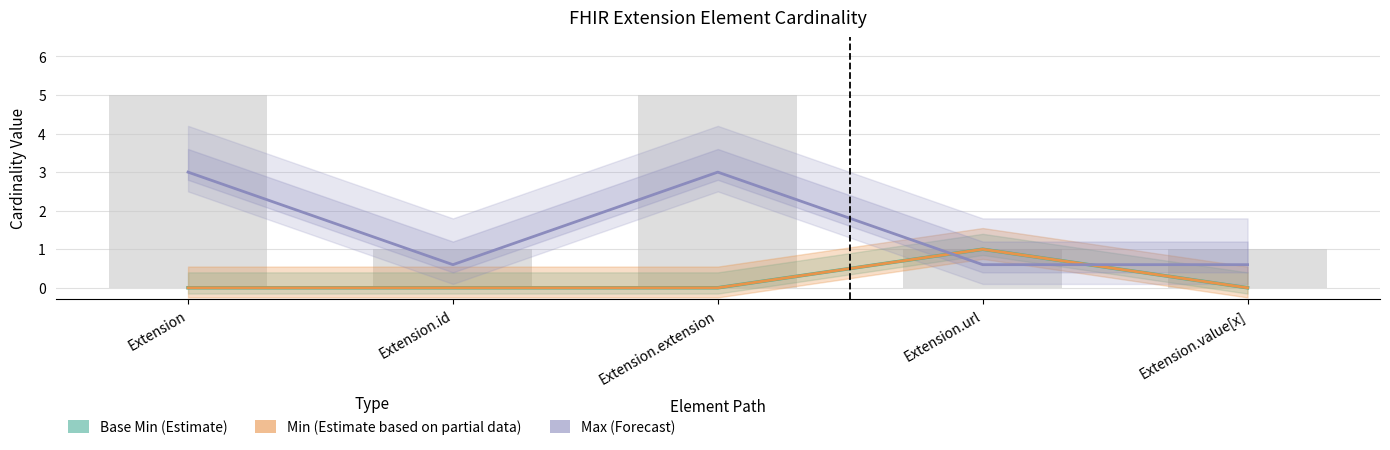

At how many categories does at least one series exceed 2?

2